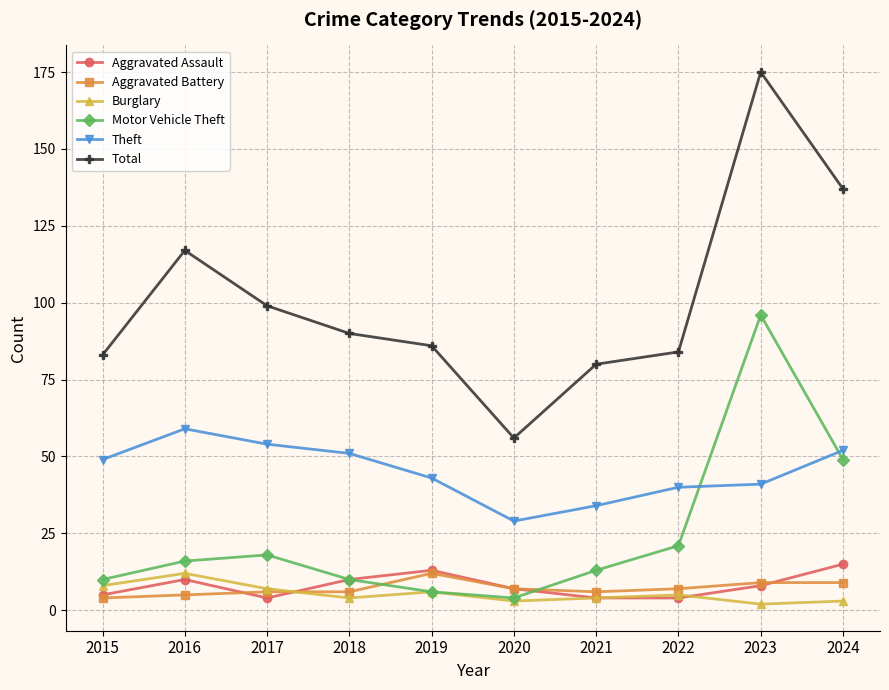

In Motor Vehicle Theft, how many points are lower than both neighbors (excluding endpoints)?

1